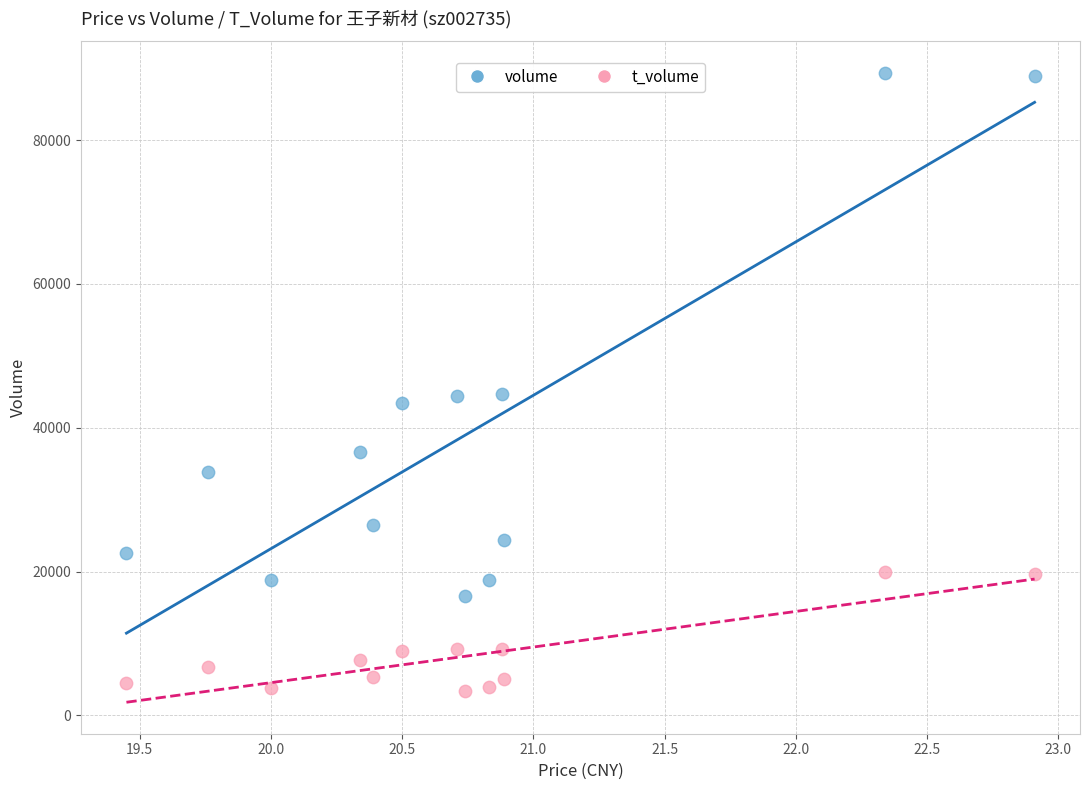

Which series has the largest Y range (max minus min)?

volume